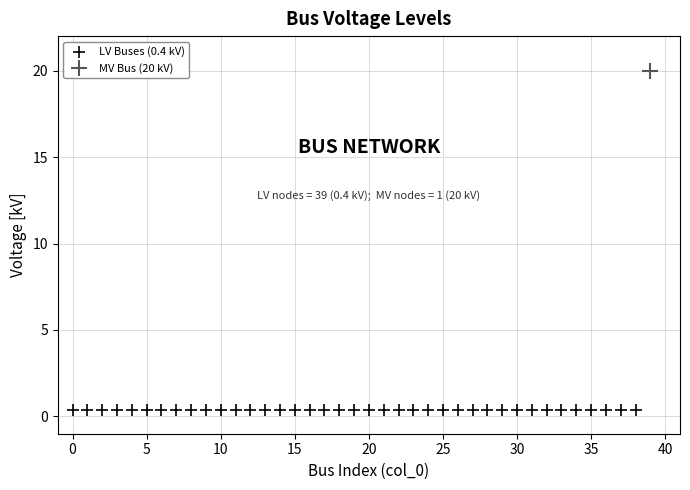

Which series reaches the maximum Y coordinate?

MV Bus (20 kV)